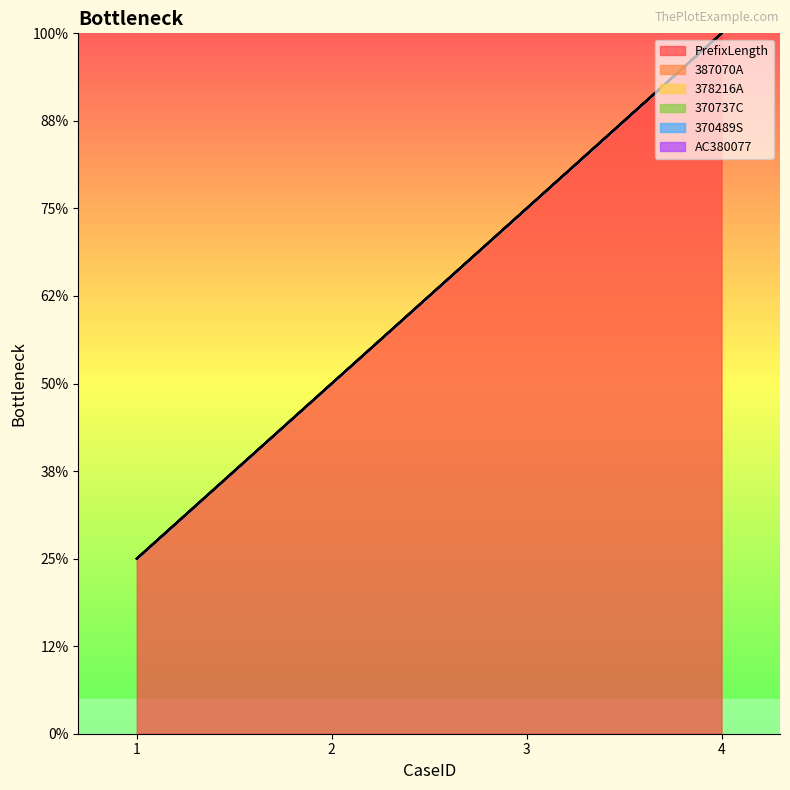

Reading left to right, extract all data points from this chart.

PrefixLength: 1=1	2=2	3=3	4=4
387070A: 1=0	2=0	3=0	4=0
378216A: 1=0	2=0	3=0	4=0
370737C: 1=0	2=0	3=0	4=0
370489S: 1=0	2=0	3=0	4=0
AC380077: 1=0	2=0	3=0	4=0